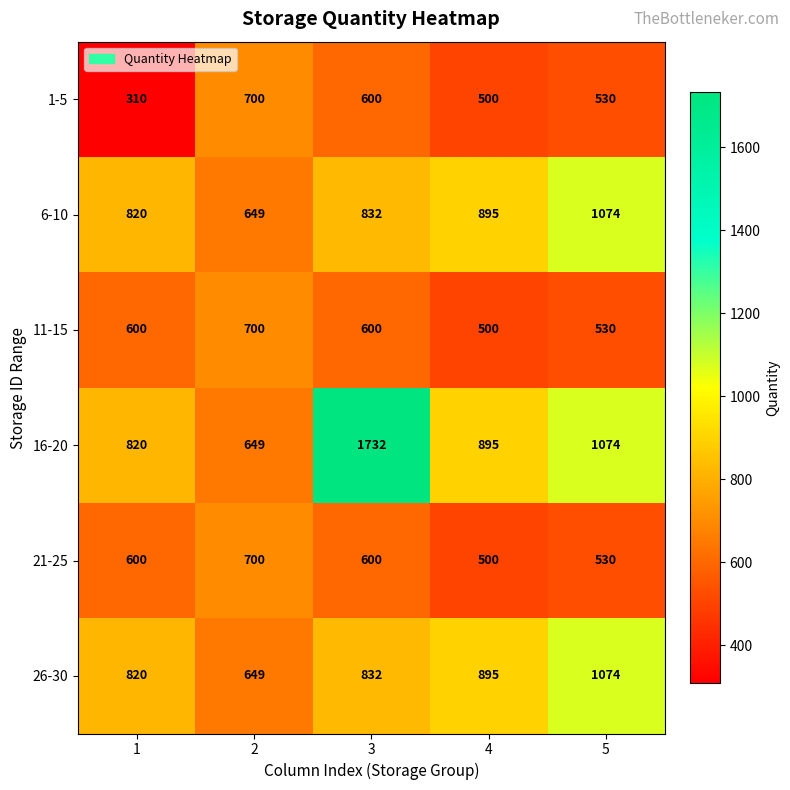

List the labels in order of 6-10 value, largest first.

5, 4, 3, 1, 2